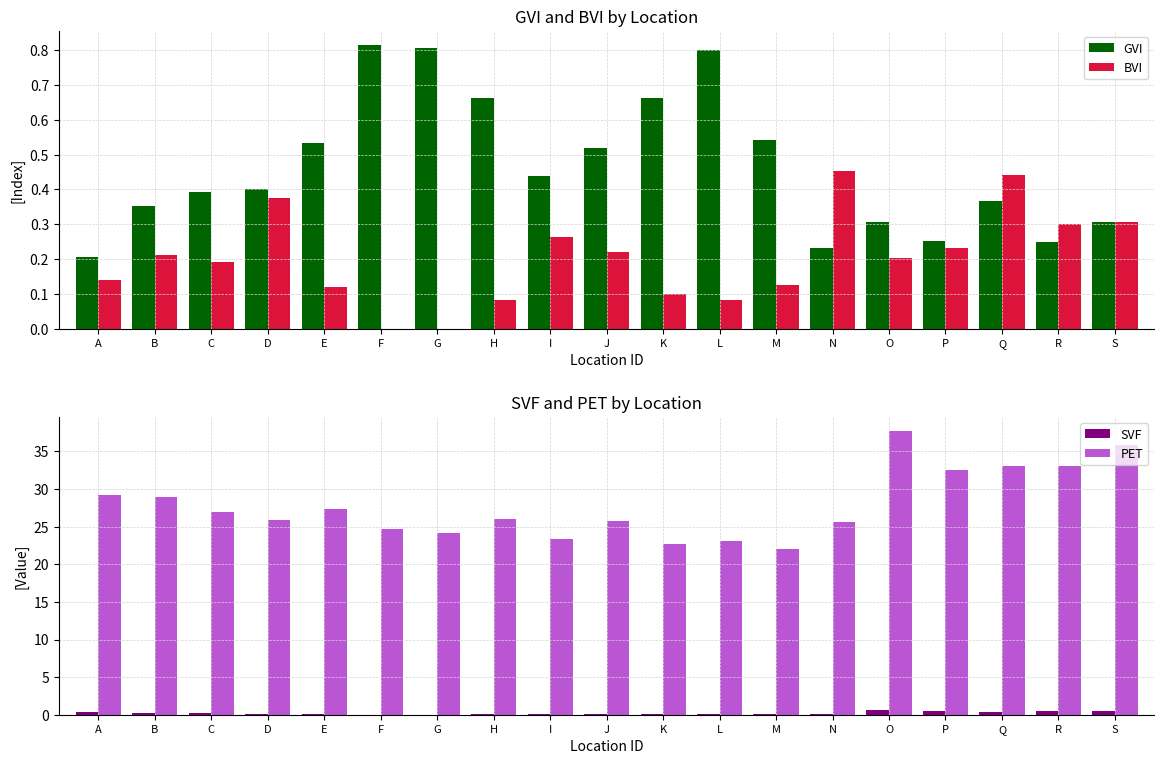

Rank the series by their maximum value, from highest to lowest.

PET, GVI, SVF, BVI